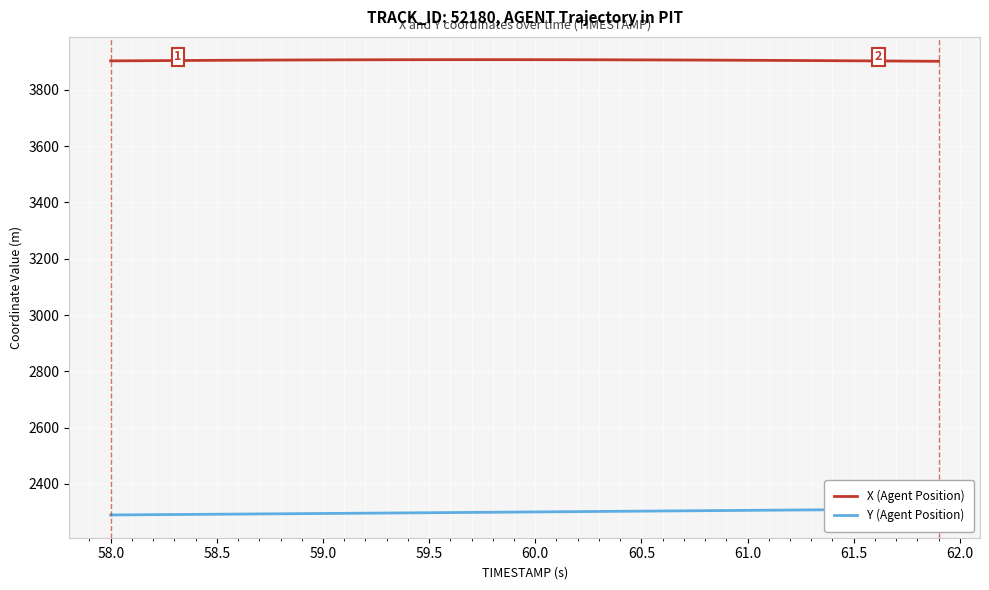

True or false: X (Agent Position) has a value of 5260.5 at 58.0.

False